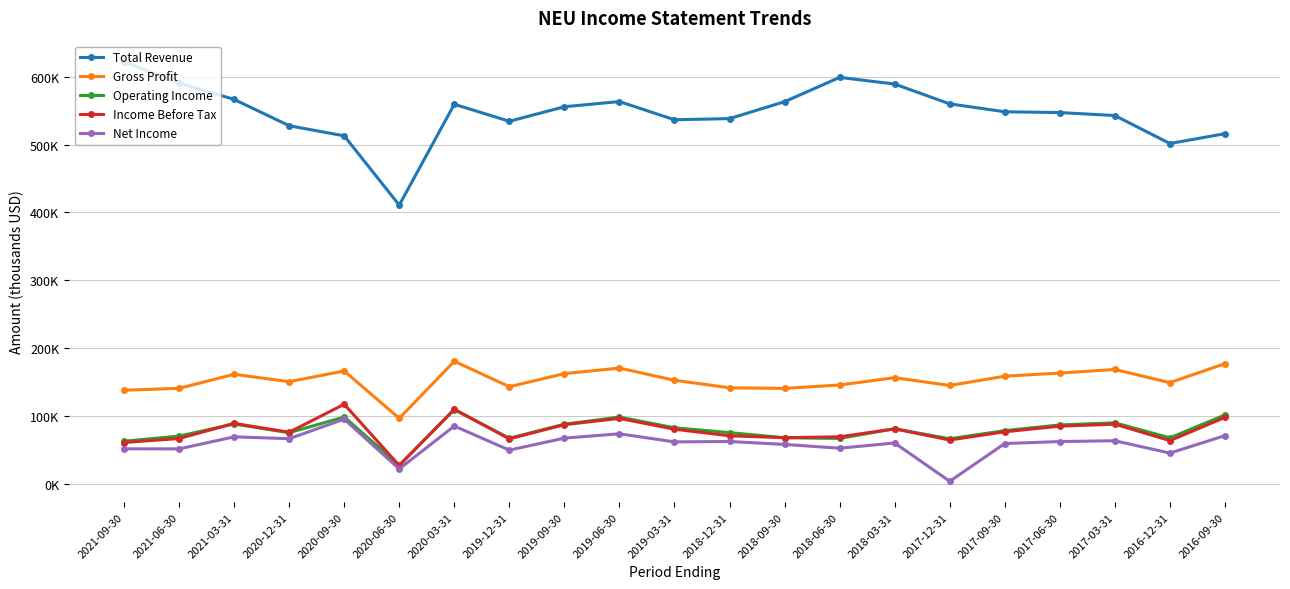

Reading left to right, list all the values displayed in this chart.

Total Revenue: 622200	590700	566600	527800	512900	410900	559400	534400	555800	563400	536600	538300	563200	599000	589200	560000	548400	547200	542800	501600	516100
Gross Profit: 138200	141000	161700	150800	166600	96800	180900	143400	162700	170800	152900	141800	140900	145900	156700	145200	158900	163500	168800	149400	177400
Operating Income: 63100	70700	88500	75600	98800	27800	109700	67500	88200	98700	82900	75800	68200	67200	81500	66700	78700	87100	90200	68100	101800
Income Before Tax: 61200	67100	89400	76300	117600	27300	110100	66600	87500	96700	80800	71100	68300	69600	81300	64900	77000	85300	88200	64000	98200
Net Income: 51900	51800	69600	66800	95600	22300	85400	50000	67700	74000	62100	62700	58400	52800	60500	4100	59700	62600	63800	45600	71300